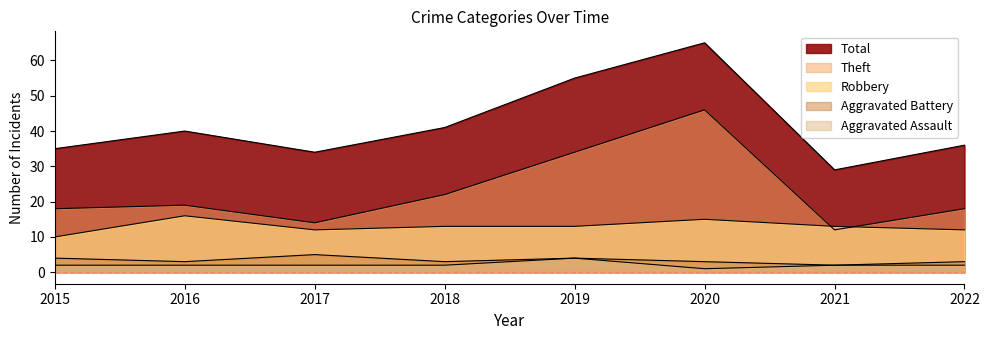

What is the sum of all Theft values?

183